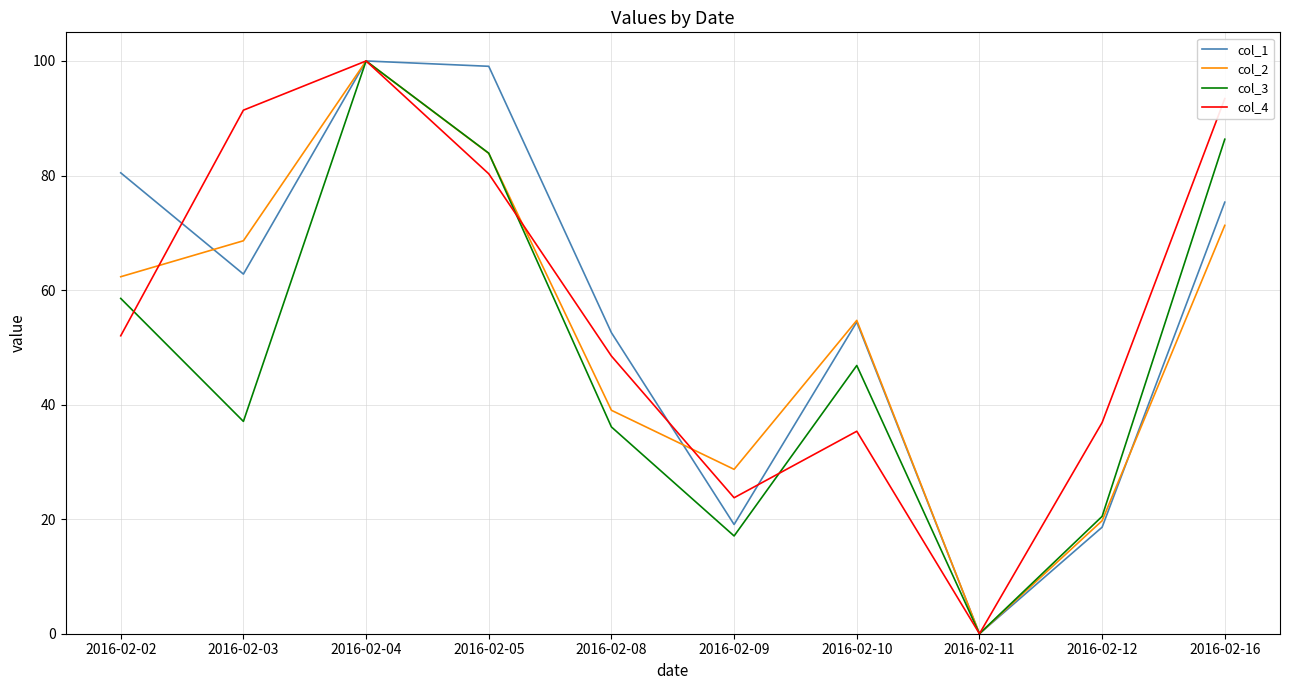

Which category has the lowest value across all series?

2016-02-11